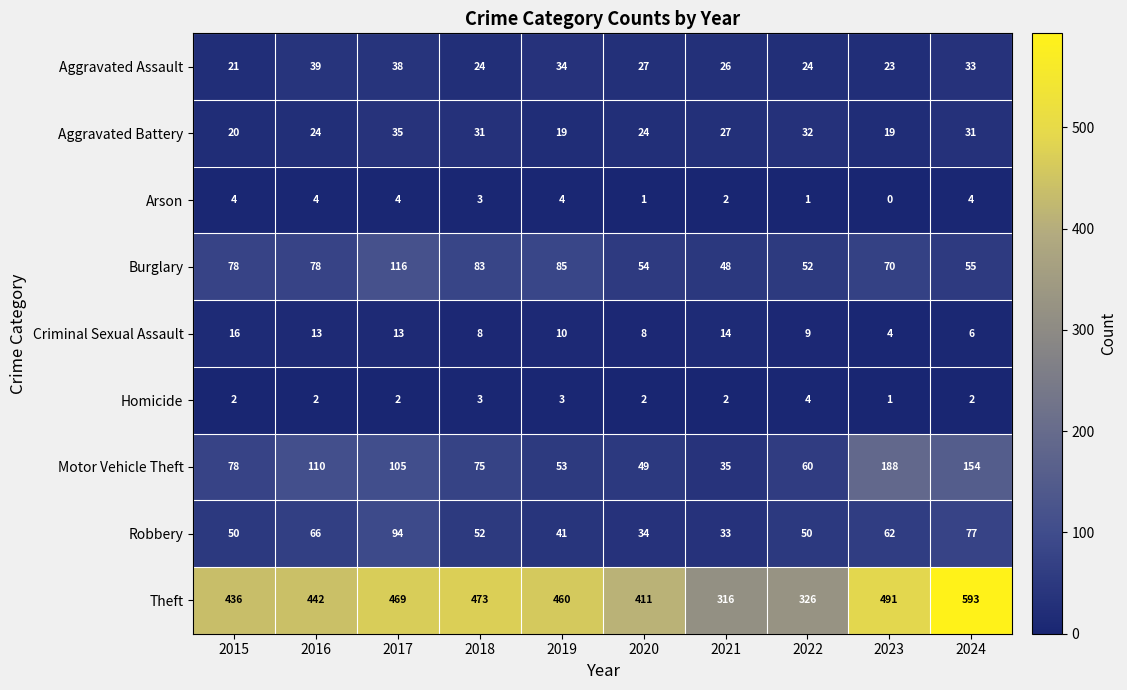

At which label is Aggravated Assault closest to 30?

2020